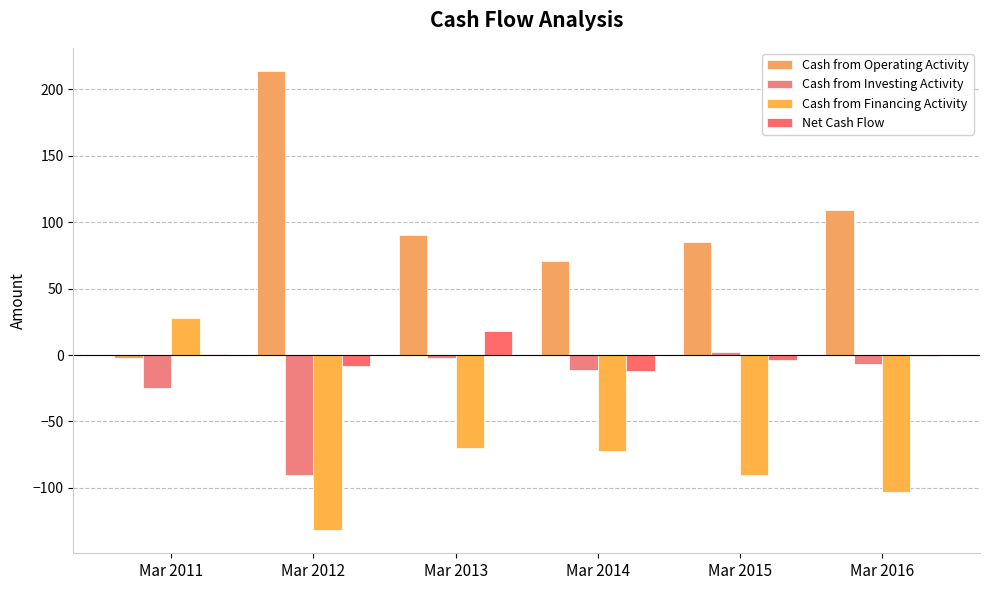

Reading left to right, transcribe all the data shown in this chart.

Cash from Operating Activity: Mar 2011=-2	Mar 2012=214	Mar 2013=90	Mar 2014=71	Mar 2015=85	Mar 2016=109
Cash from Investing Activity: Mar 2011=-25	Mar 2012=-90	Mar 2013=-2	Mar 2014=-11	Mar 2015=2	Mar 2016=-7
Cash from Financing Activity: Mar 2011=28	Mar 2012=-132	Mar 2013=-70	Mar 2014=-72	Mar 2015=-90	Mar 2016=-103
Net Cash Flow: Mar 2011=1	Mar 2012=-8	Mar 2013=18	Mar 2014=-12	Mar 2015=-4	Mar 2016=-1